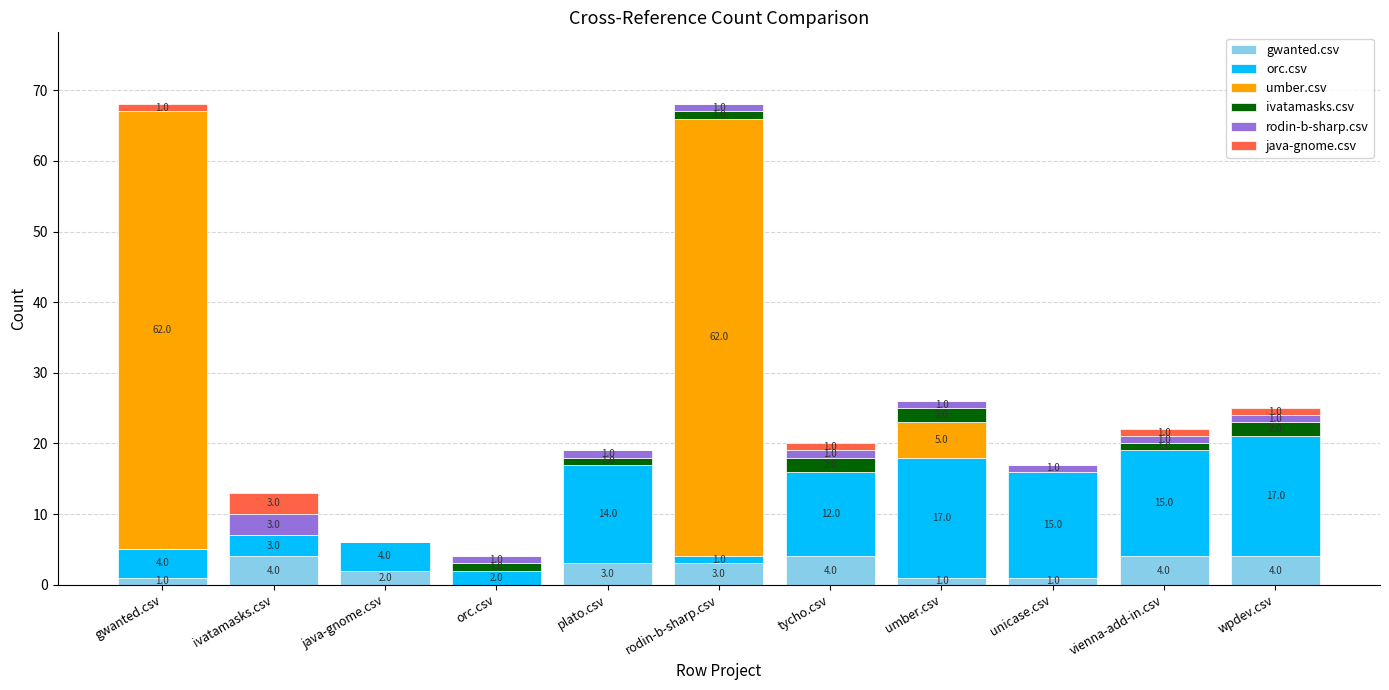

Where does the gwanted.csv series first go above 3?

ivatamasks.csv